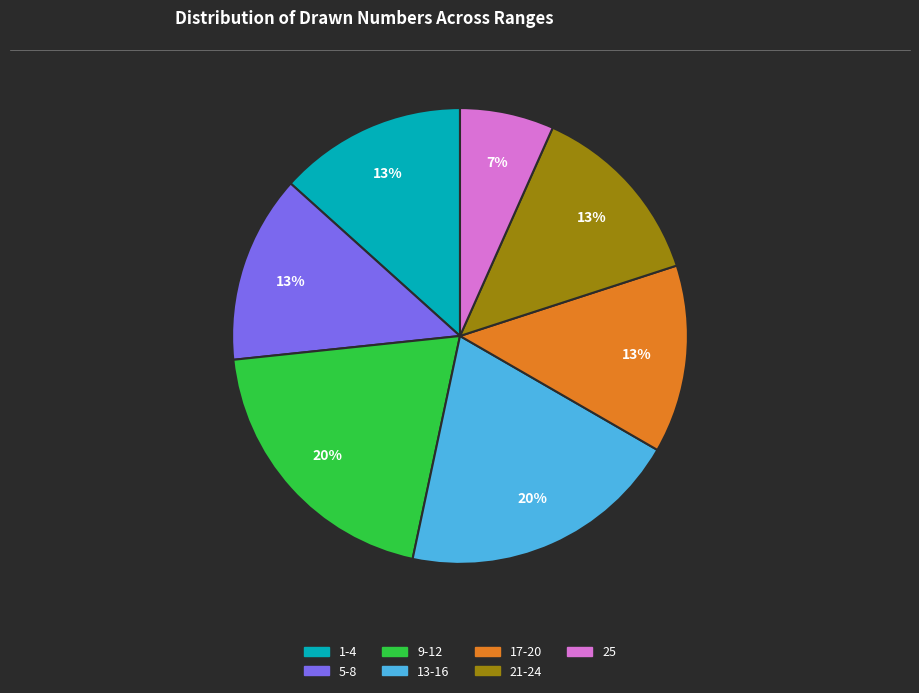

To the nearest percent, what is the average slice percentage?

14%